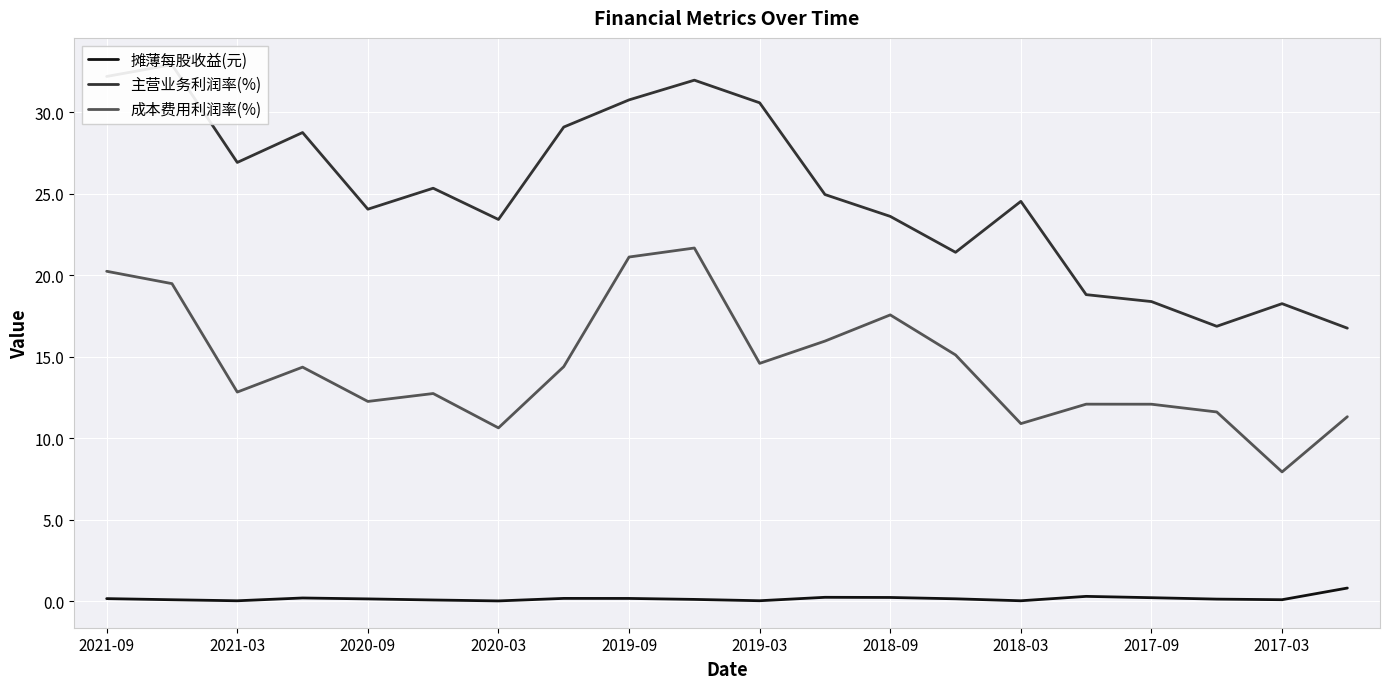

What is the value of the 摊薄每股收益(元) point at the 16th from the left?

0.3